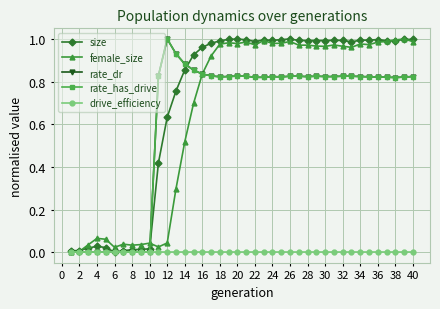

What is the value of the size point at the 26th from the left?

1.0